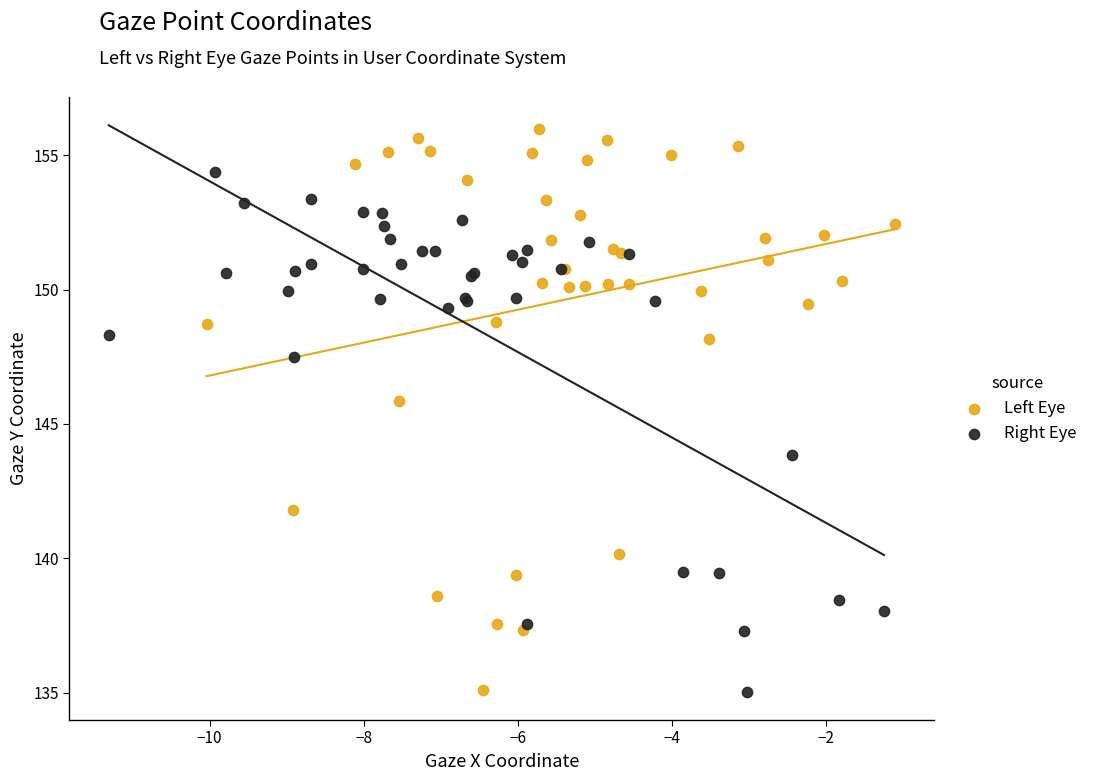

Which series has the largest Y range (max minus min)?

Left Eye